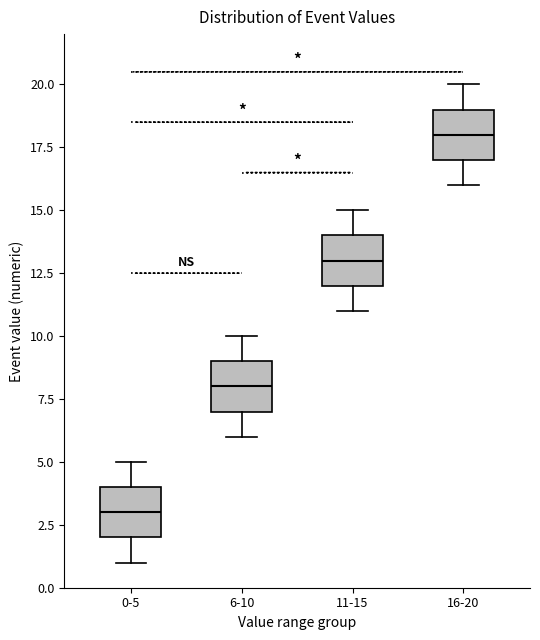

Which box has the highest median line?

16-20